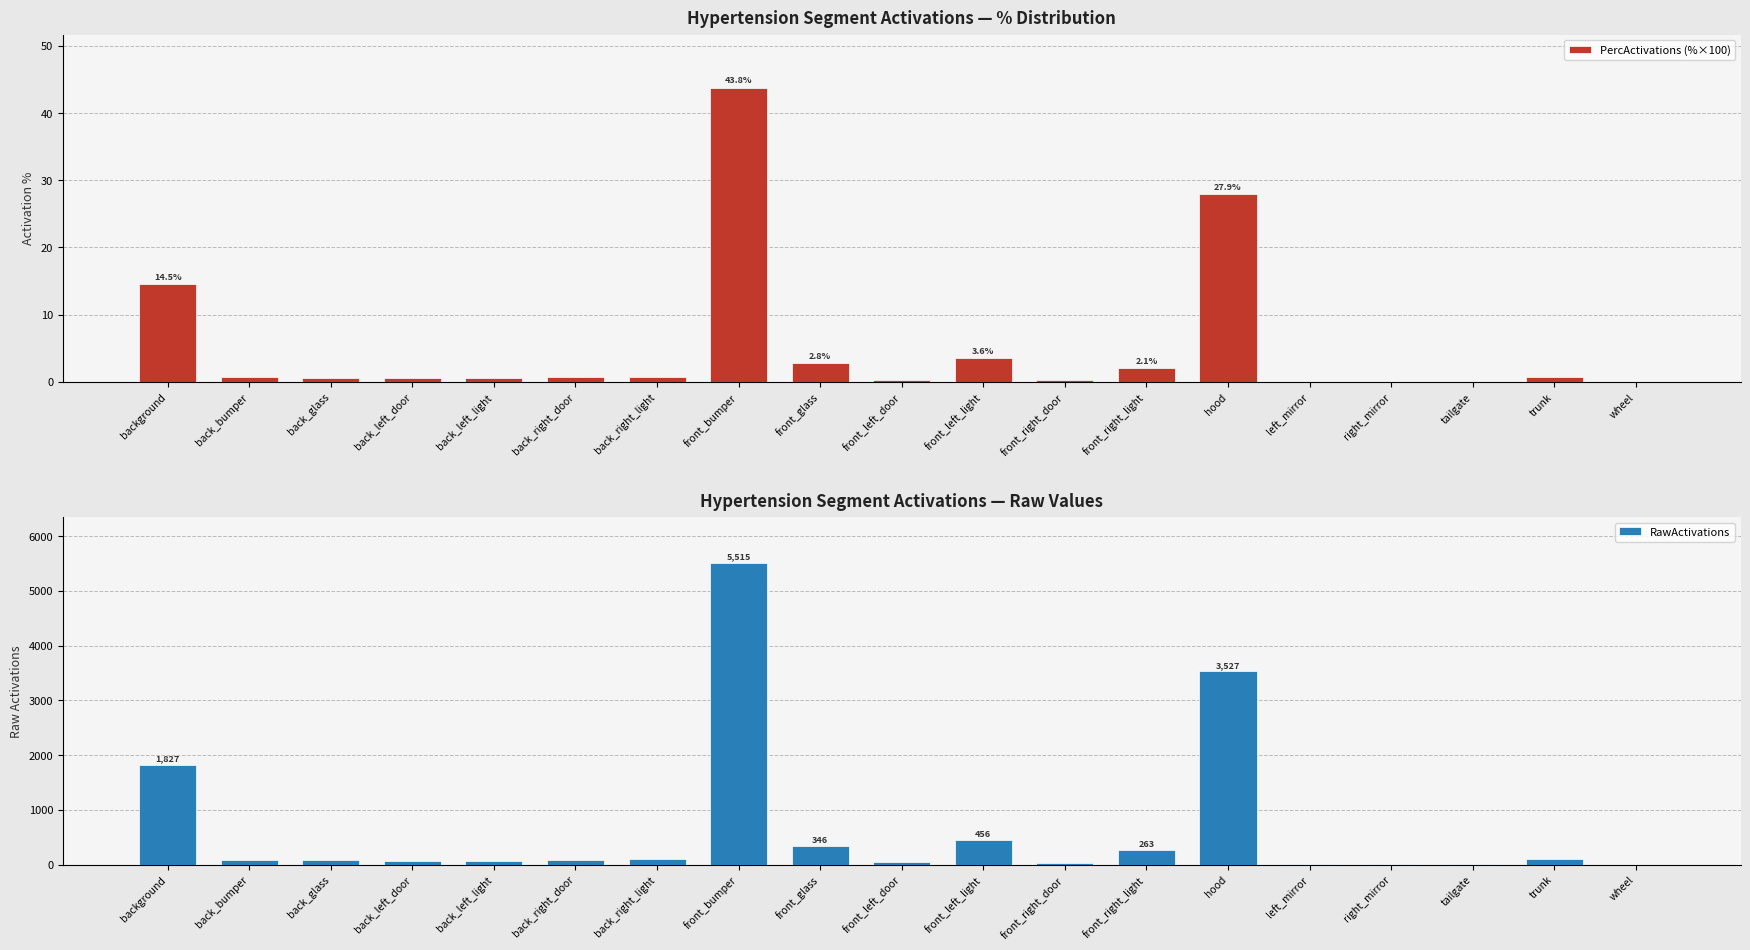

True or false: RawActivations has a value of 126.3 at back_right_door.

False